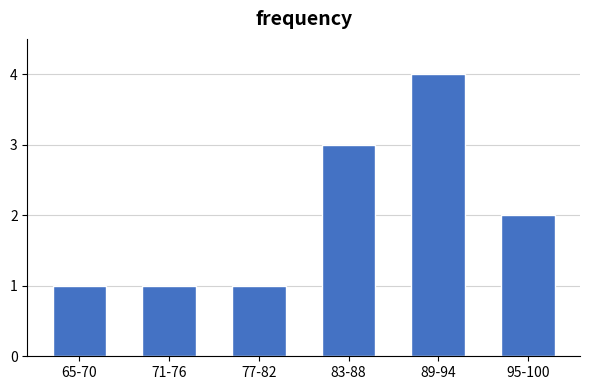

Reading left to right, transcribe all the data shown in this chart.

65-70=1	71-76=1	77-82=1	83-88=3	89-94=4	95-100=2